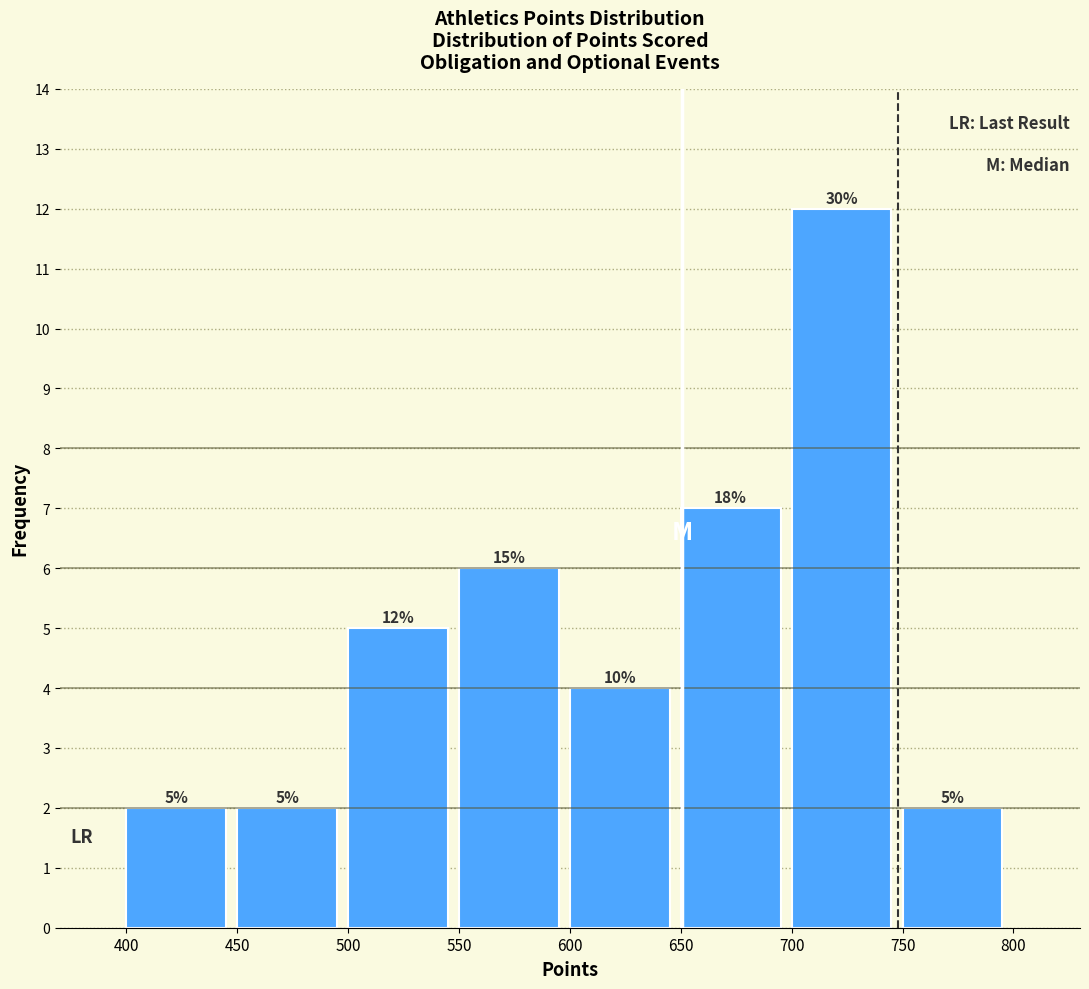

Which range on the x-axis has the tallest bar?

700 to 750